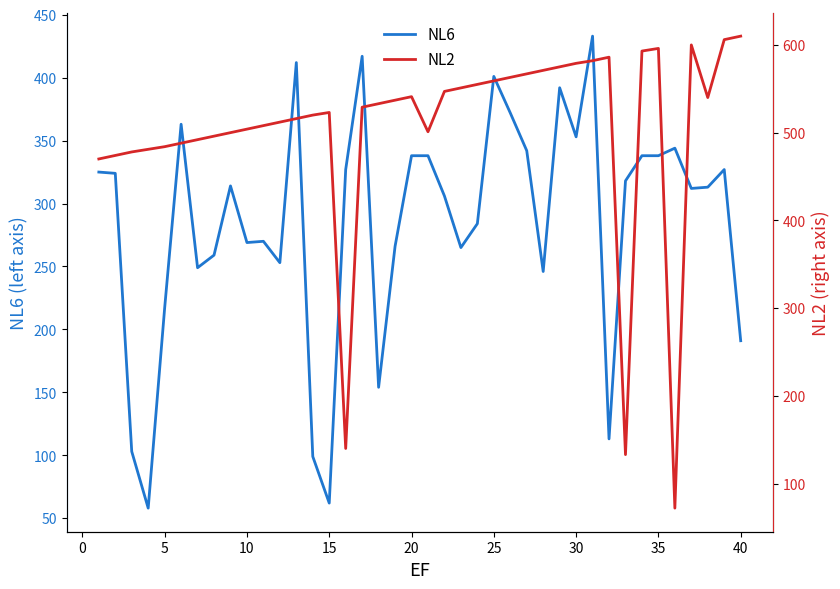

Which series has the largest range (max minus min)?

NL2